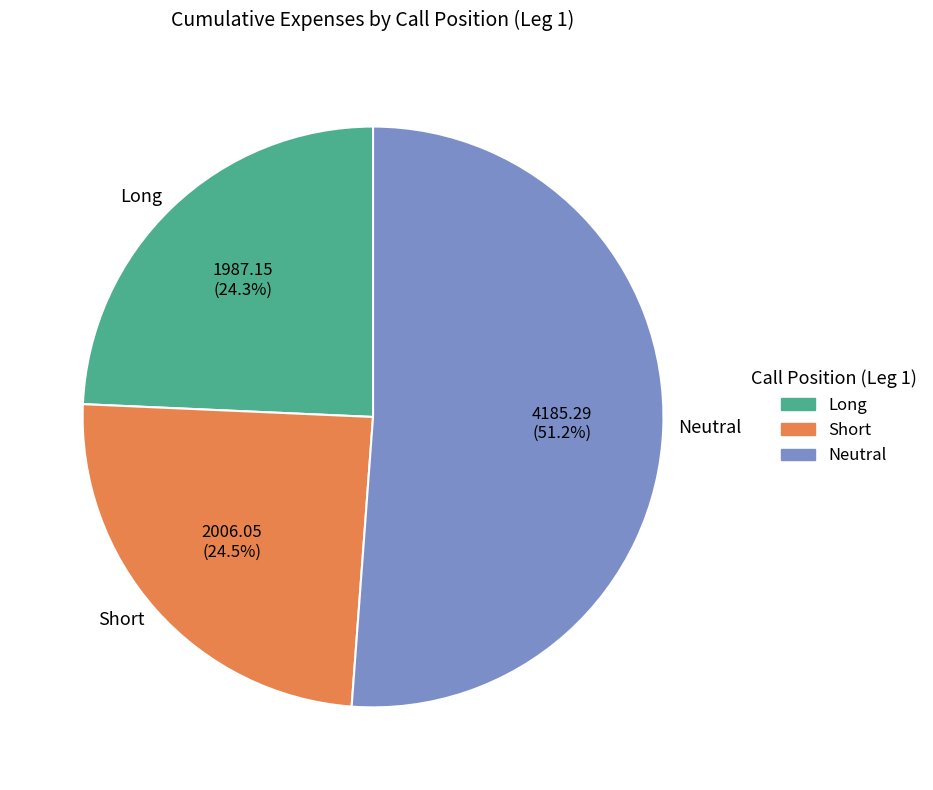

Does any single category account for the majority?

Yes